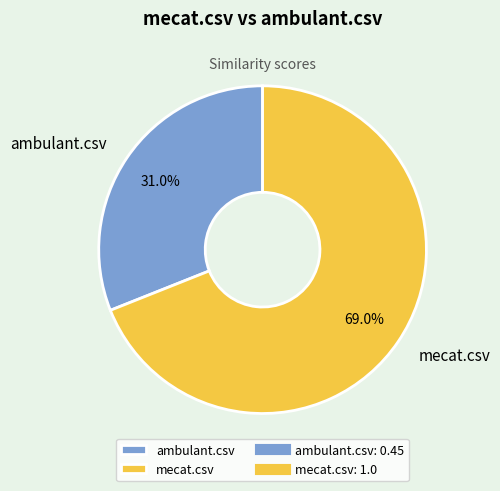

Which slice is the largest?

mecat.csv